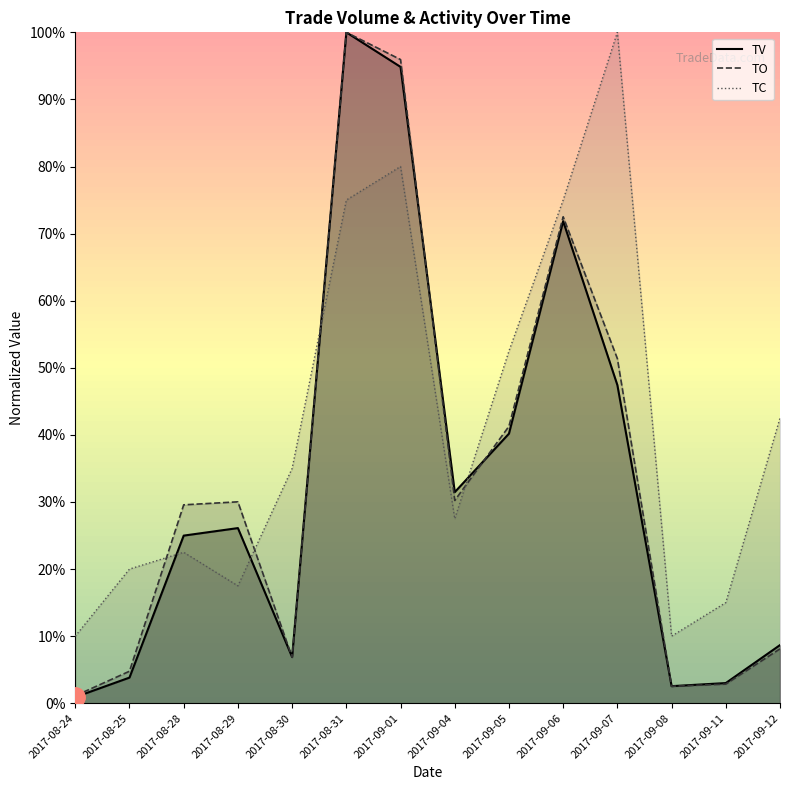

Which series ends up on top after the final intersection of TO and TC?

TC